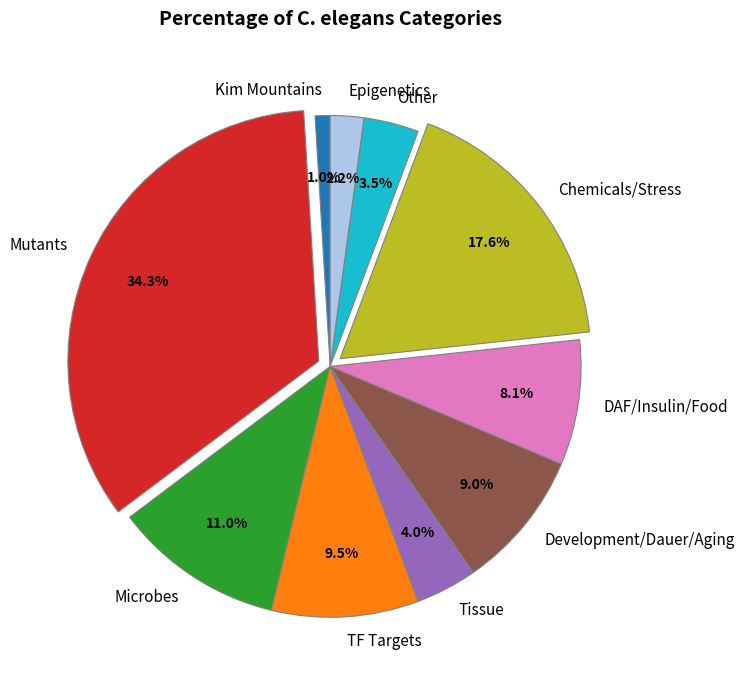

What is the largest slice in the pie chart?

Mutants